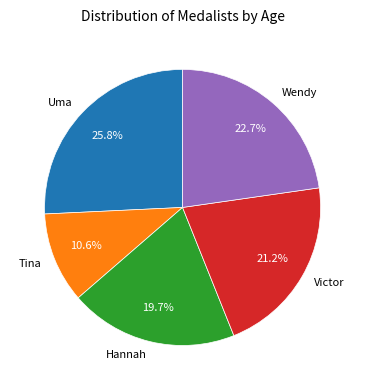

How many segments does this pie chart have?

5